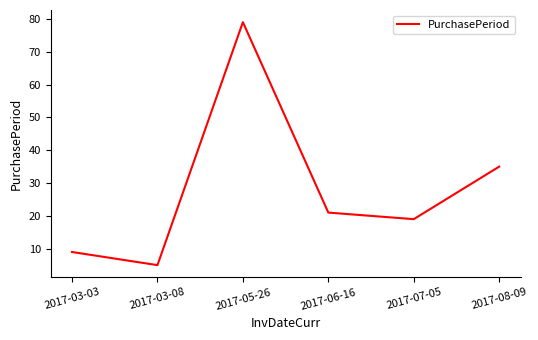

Where is the first local minimum?

2017-03-08